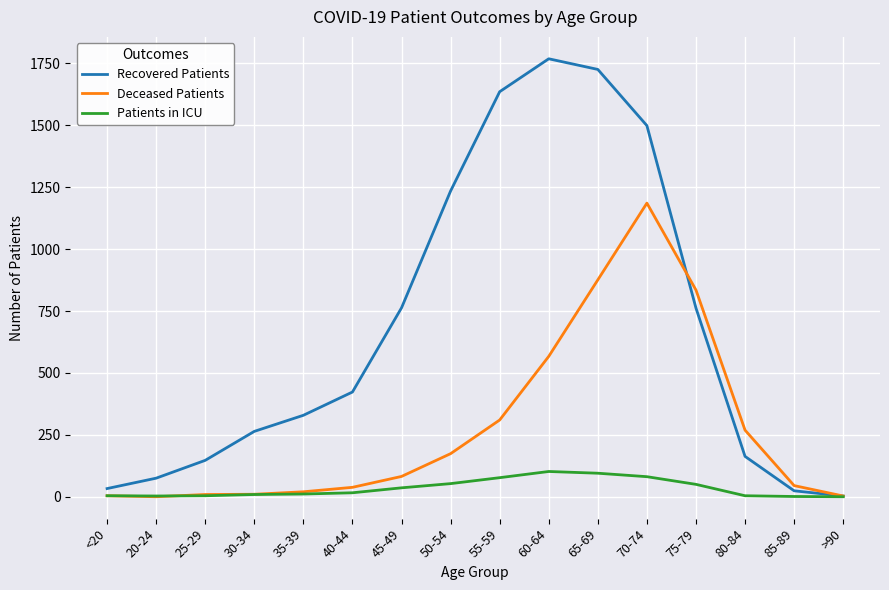

Which series has the largest range (max minus min)?

Recovered Patients